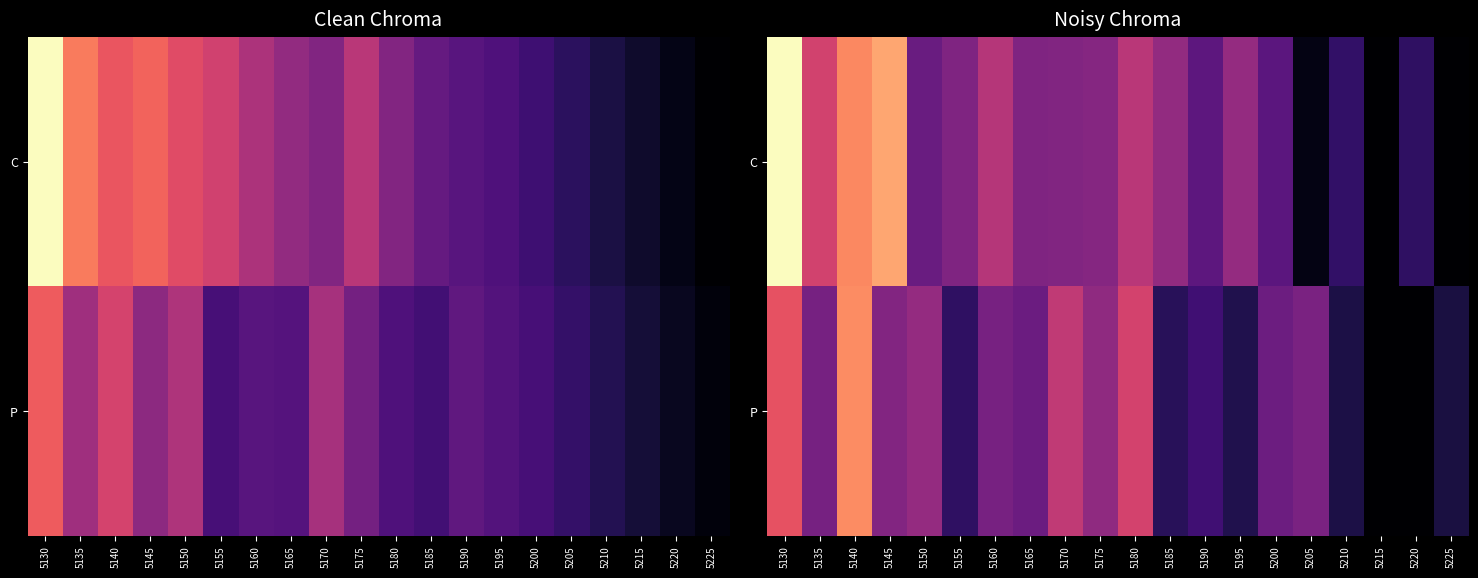

Read the P value at 5205.

0.4